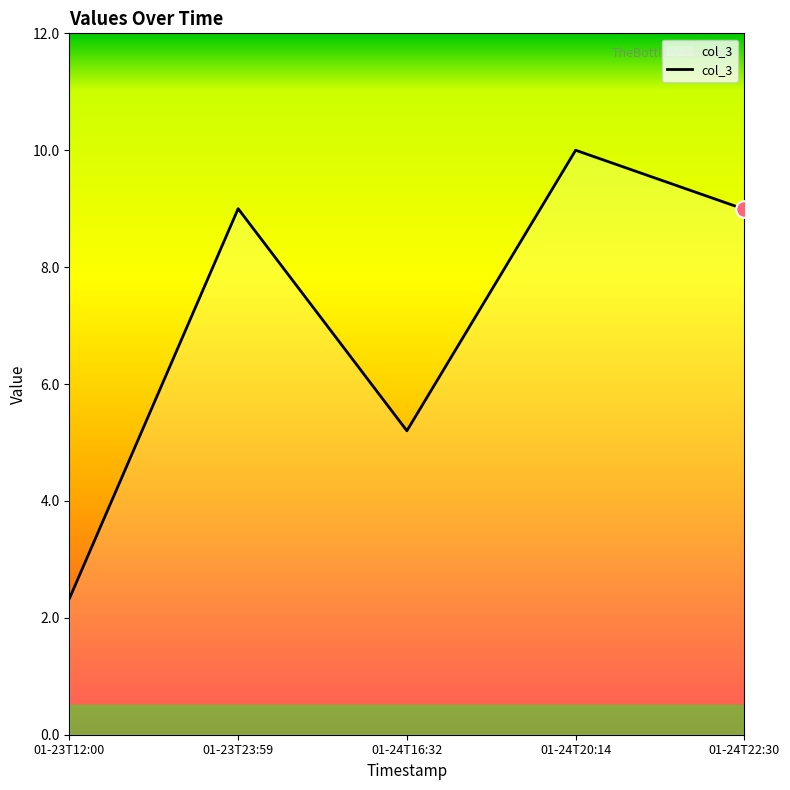

The value at 01-23T23:59 is 9.0. True or false?

True